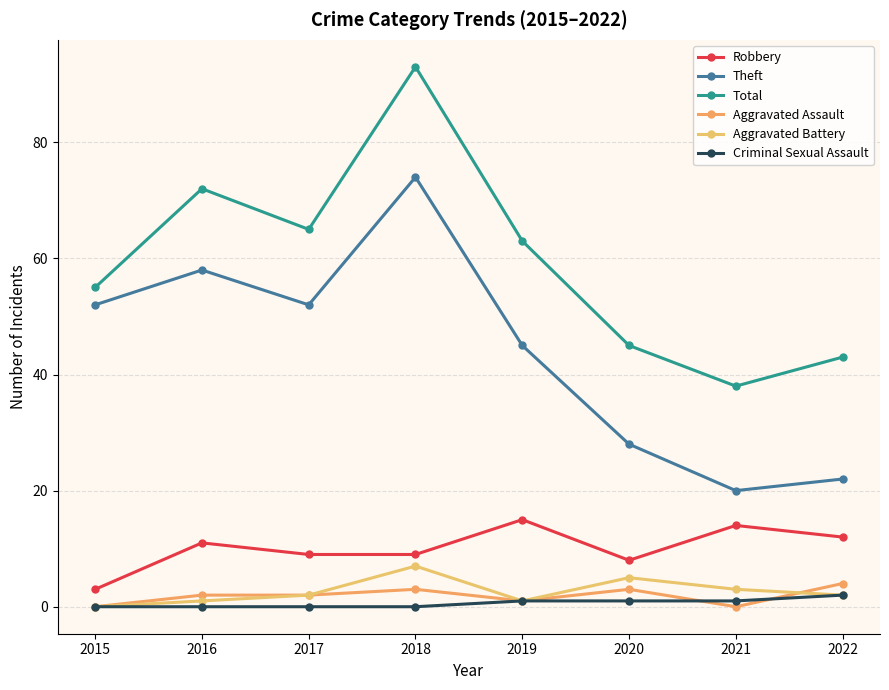

At 2020, list the series in order from smallest to largest.

Criminal Sexual Assault, Aggravated Assault, Aggravated Battery, Robbery, Theft, Total